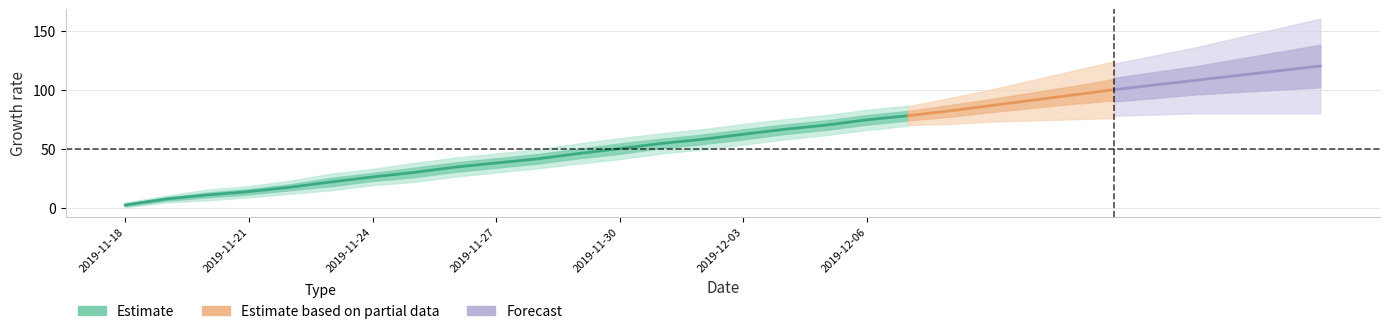

True or false: all_beeps_mean and all_beeps_lower2 cross at least once.

False